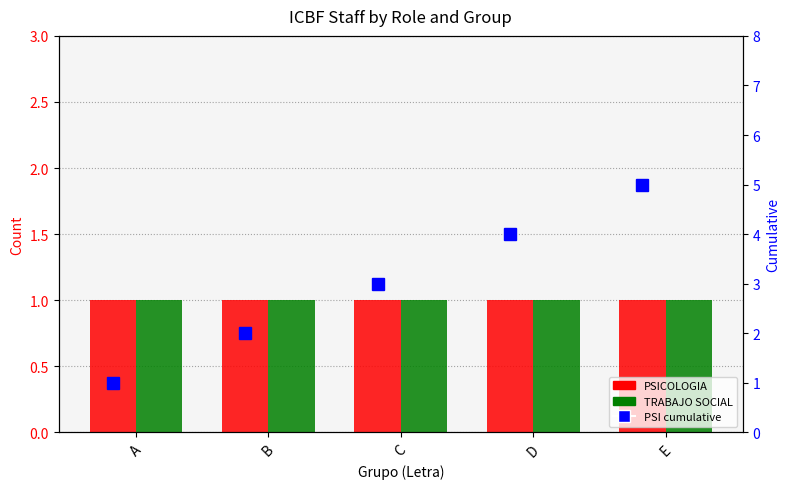

What is the total value across all series at E?

7